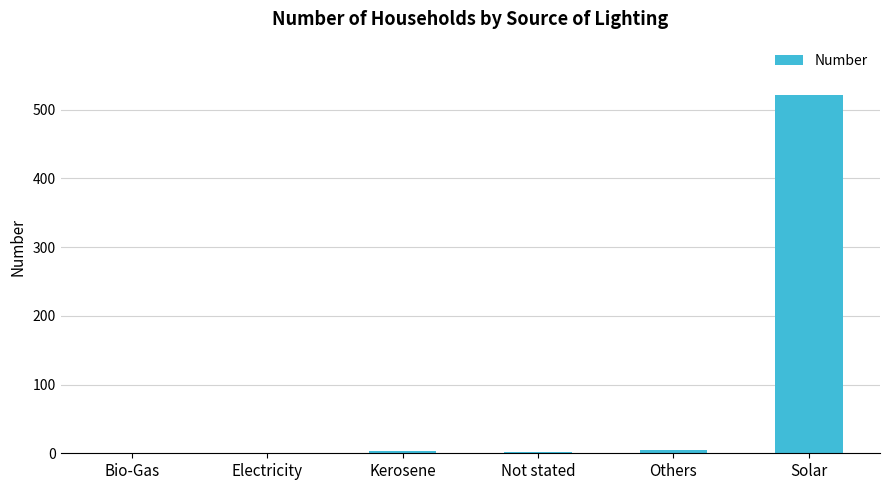

What is the sum of all values?

532